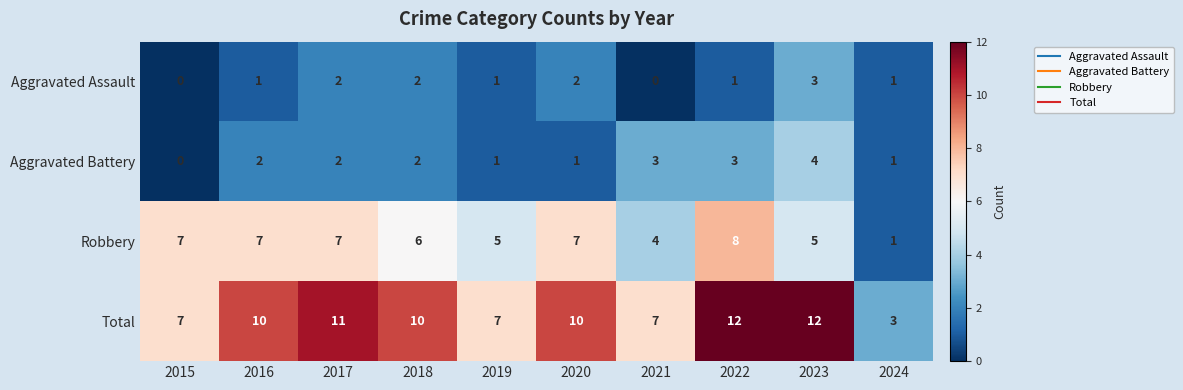

Which series changed the most between 2015 and 2022?

Total